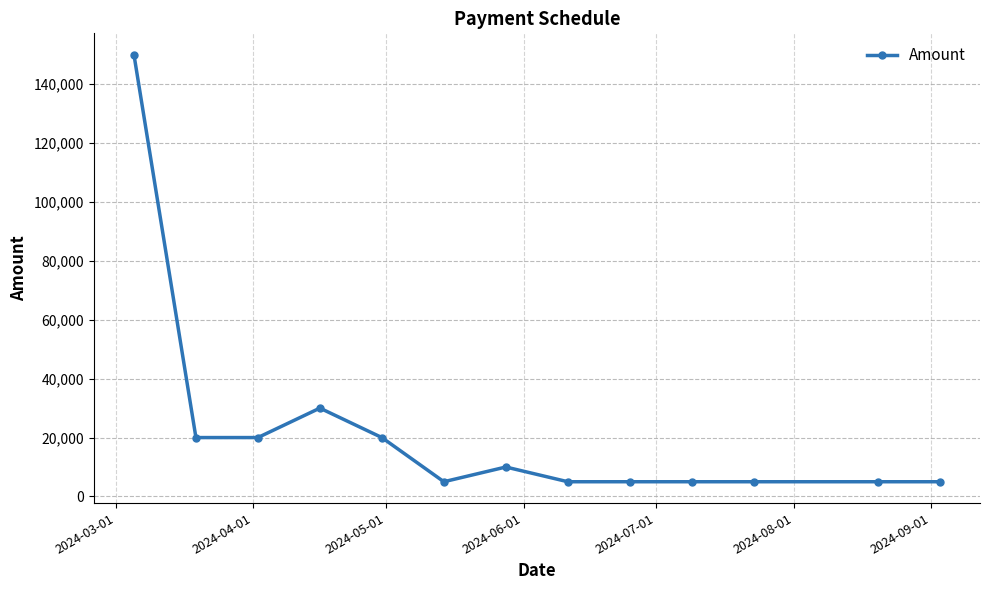

What is the minimum value shown in the chart?

5000